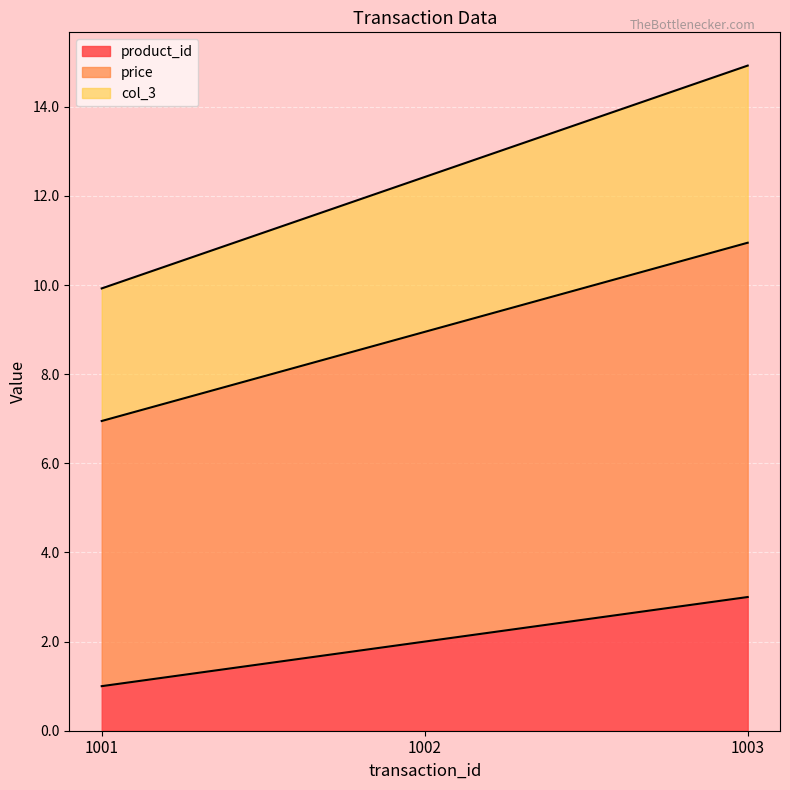

The product_id series shows 1.0 at 1001. True or false?

True